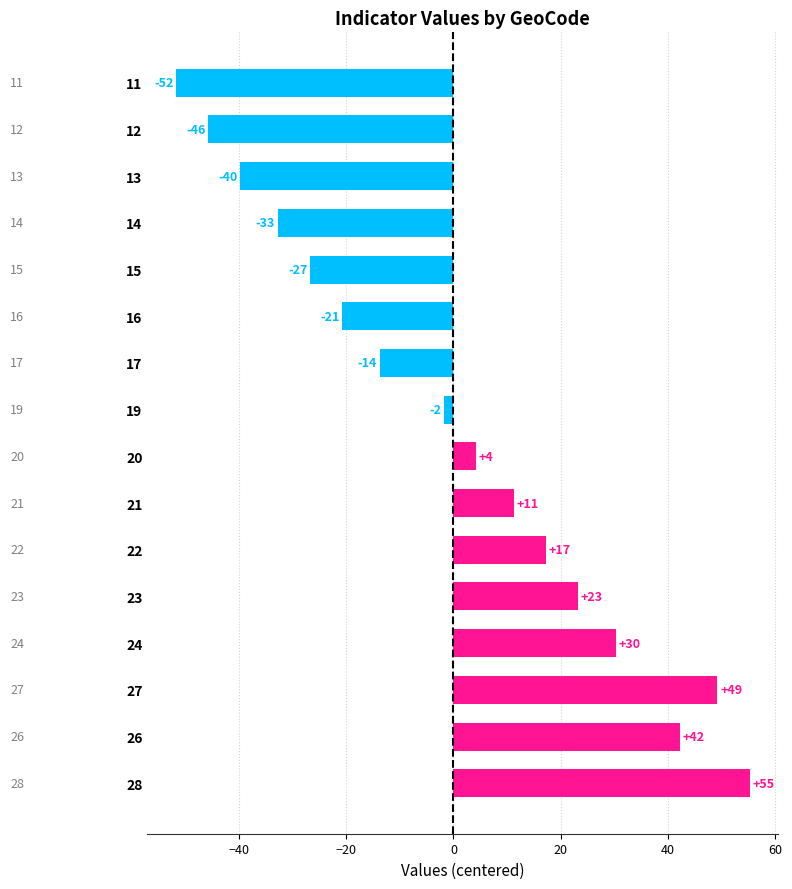

How many bars are there in total?

16